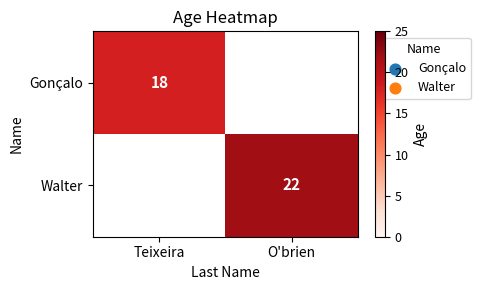

What value does the Walter series have at O'brien?

22